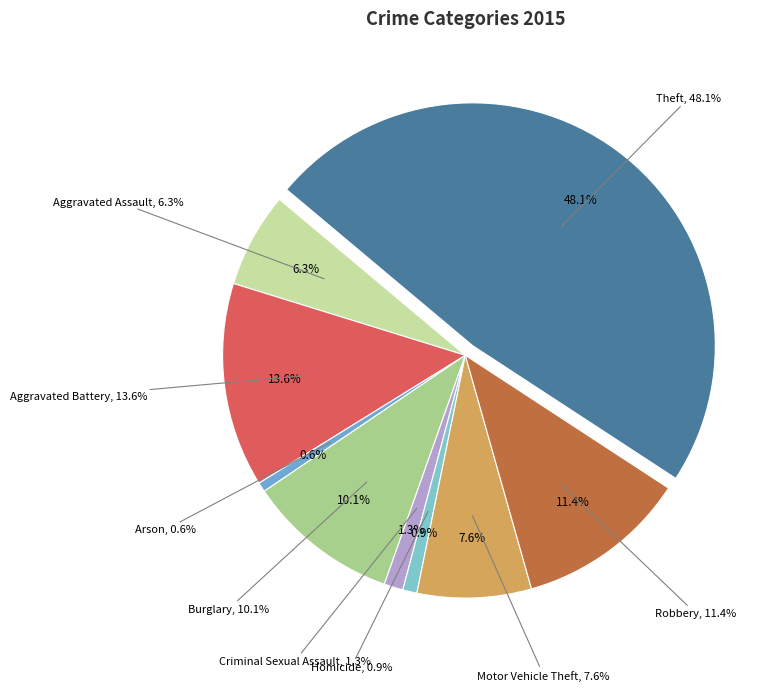

What is the ratio of the value at Aggravated Assault to the value at Motor Vehicle Theft?

0.8